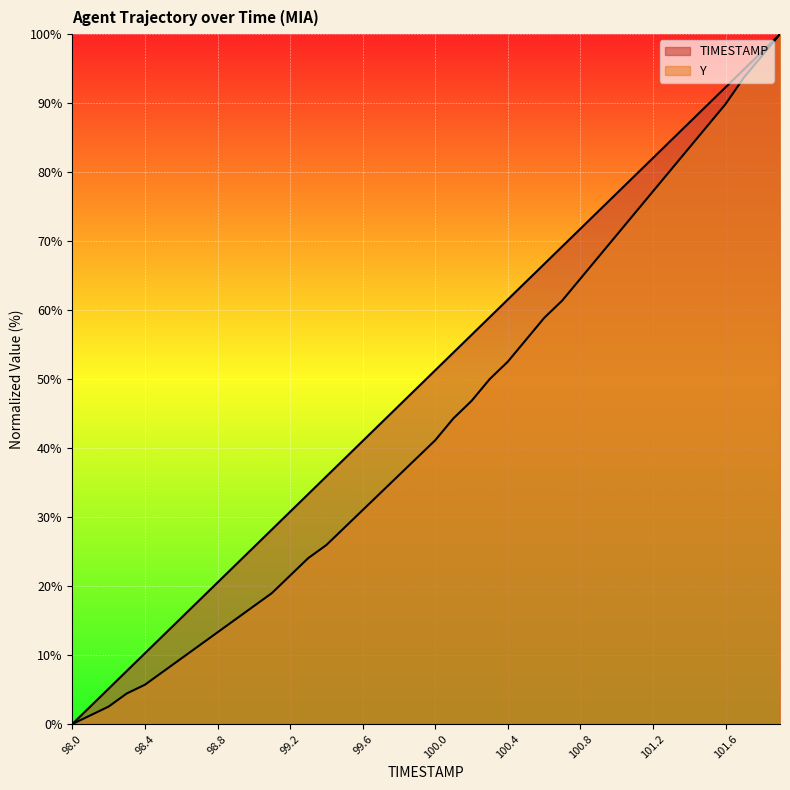

Which series has the largest total across all categories?

TIMESTAMP